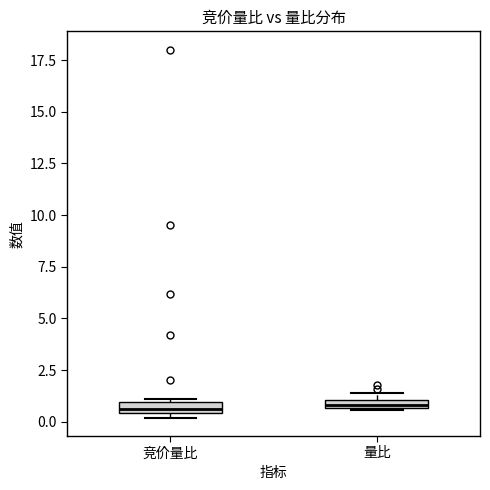

Where is the lower edge of the box for 量比 on the y-axis? The values are not printed on the chart, so give them approximately, as read against the axis.

0.5